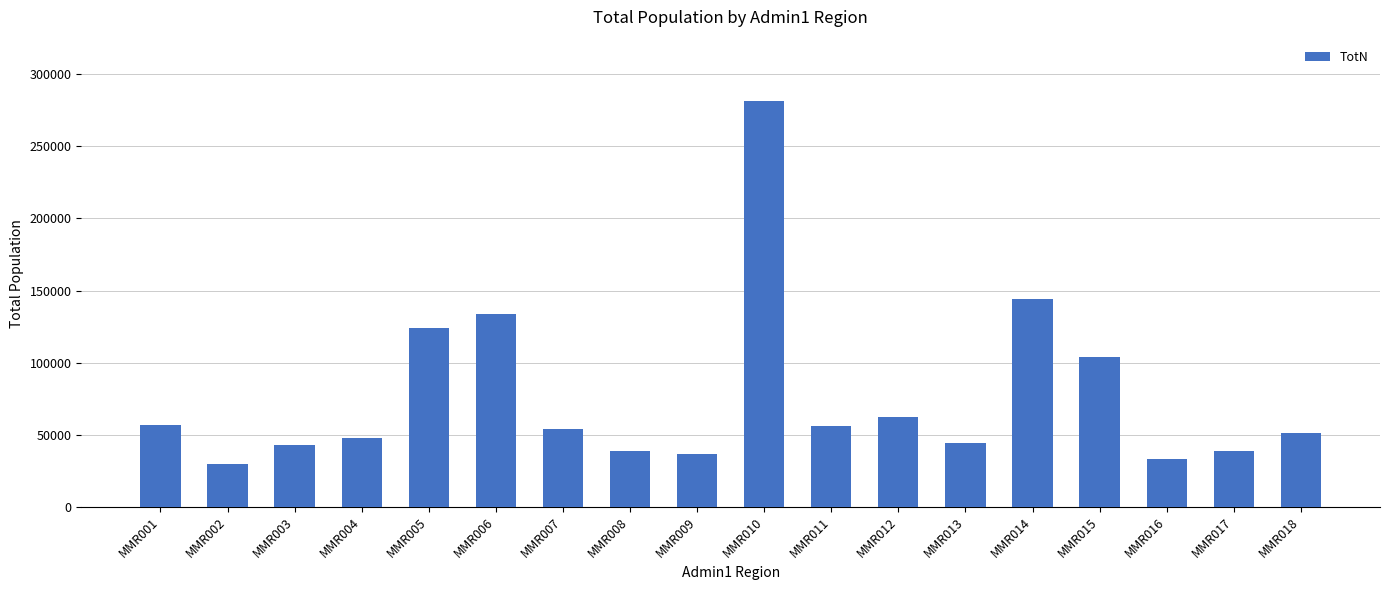

Between MMR008 and MMR014, which is larger?

MMR014